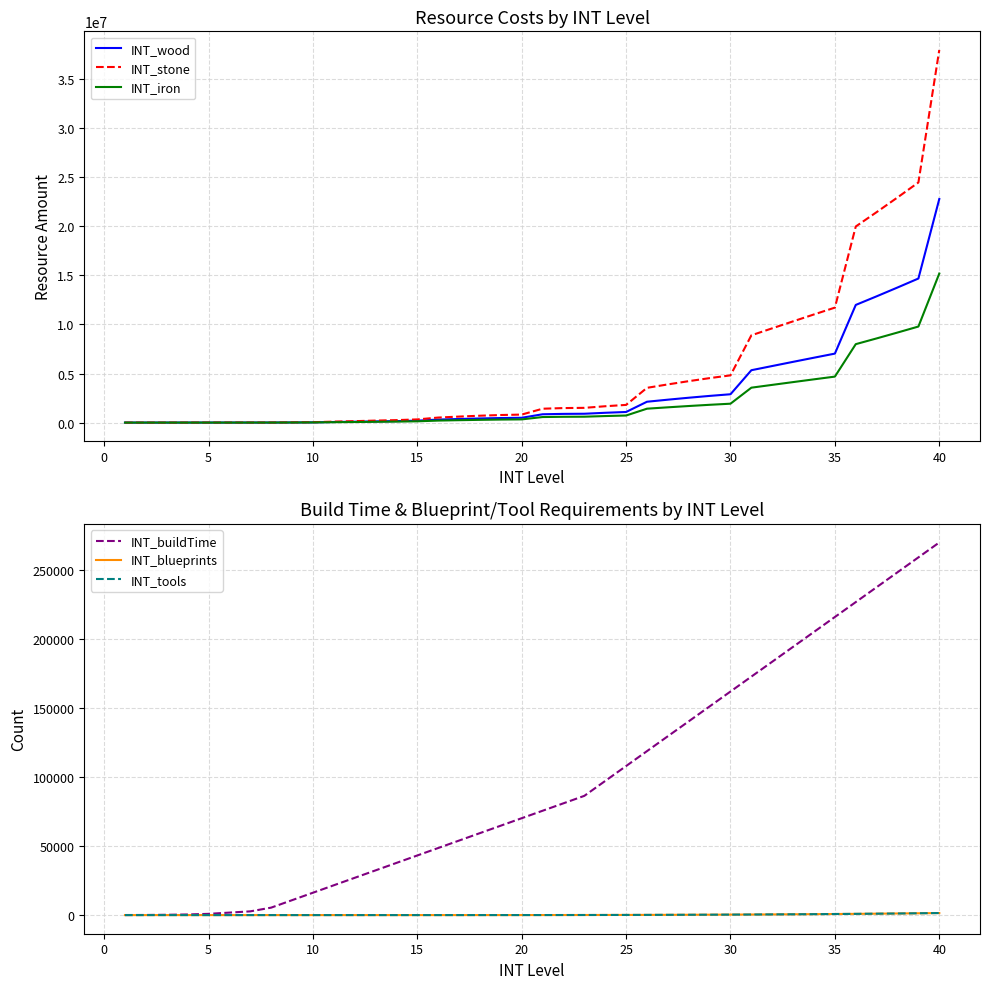

What is the maximum value for INT_wood?

22782000